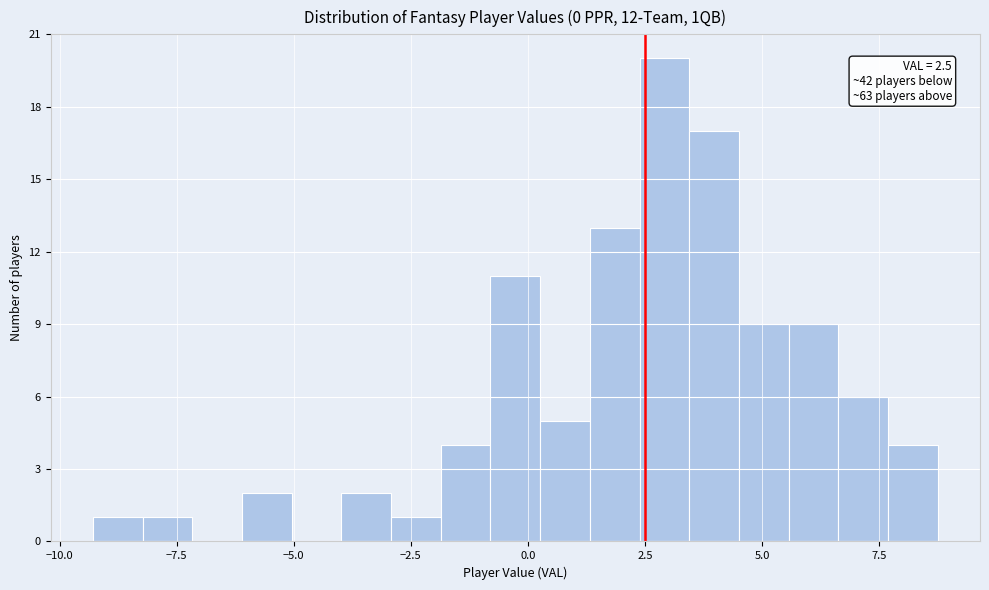

Read against the x-axis, roughly where is the centre of the tallest bar?

3.0